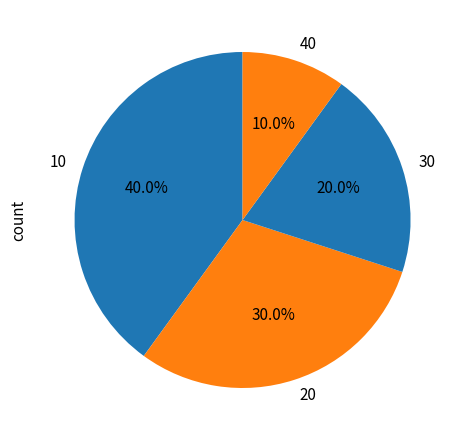

To the nearest percent, what percentage of the pie is 10?

40%